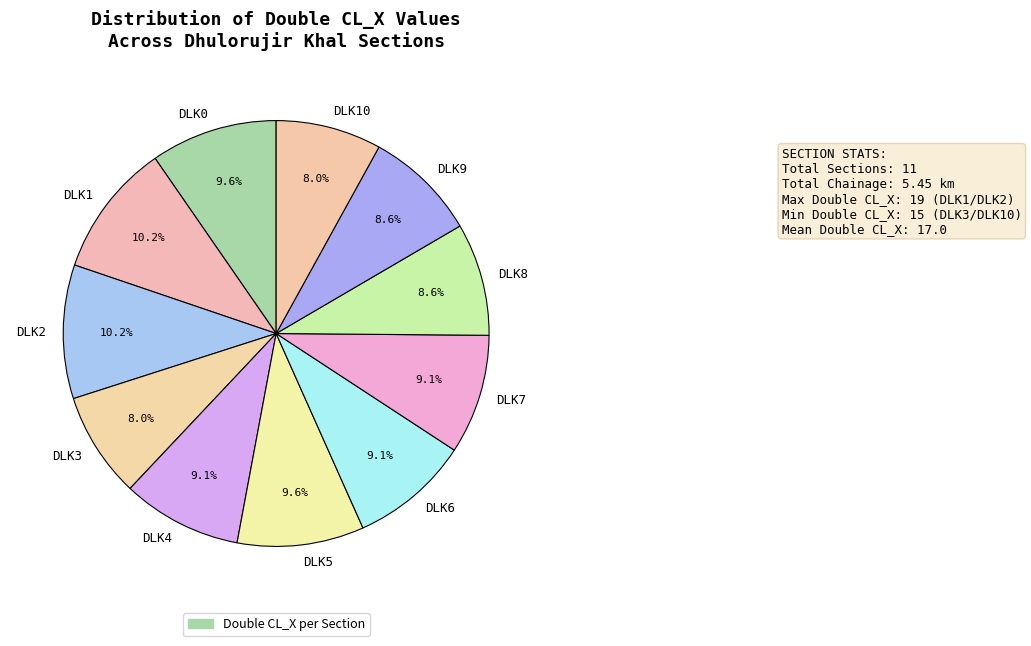

What is the total percentage of DLK3 and DLK1?

18.2%